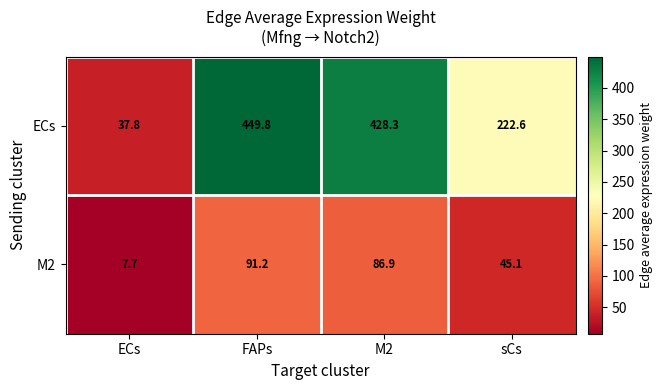

What is the minimum value shown in the chart?

7.7